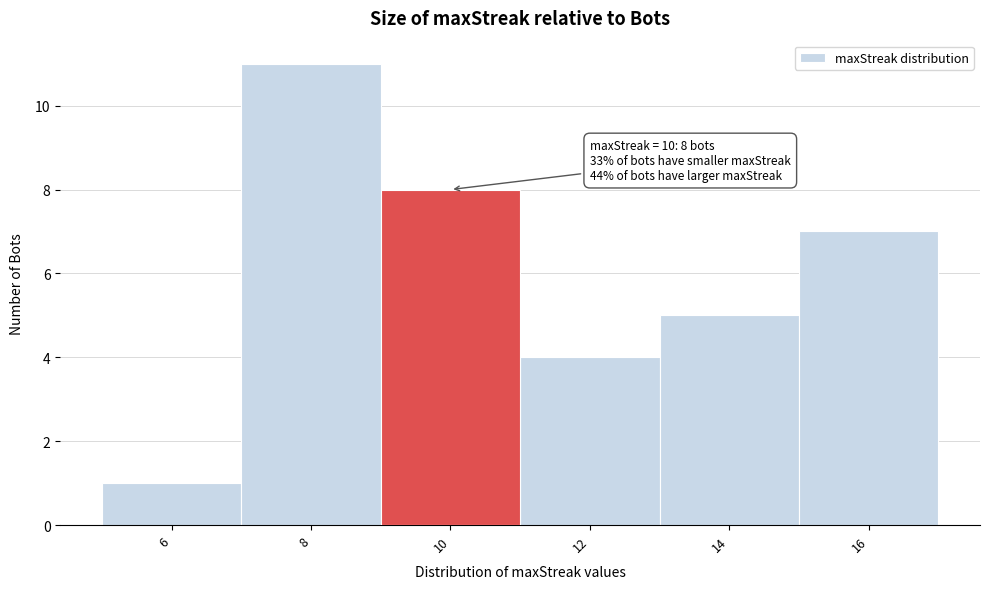

Over which range of the x-axis is the bar tallest?

7 to 9